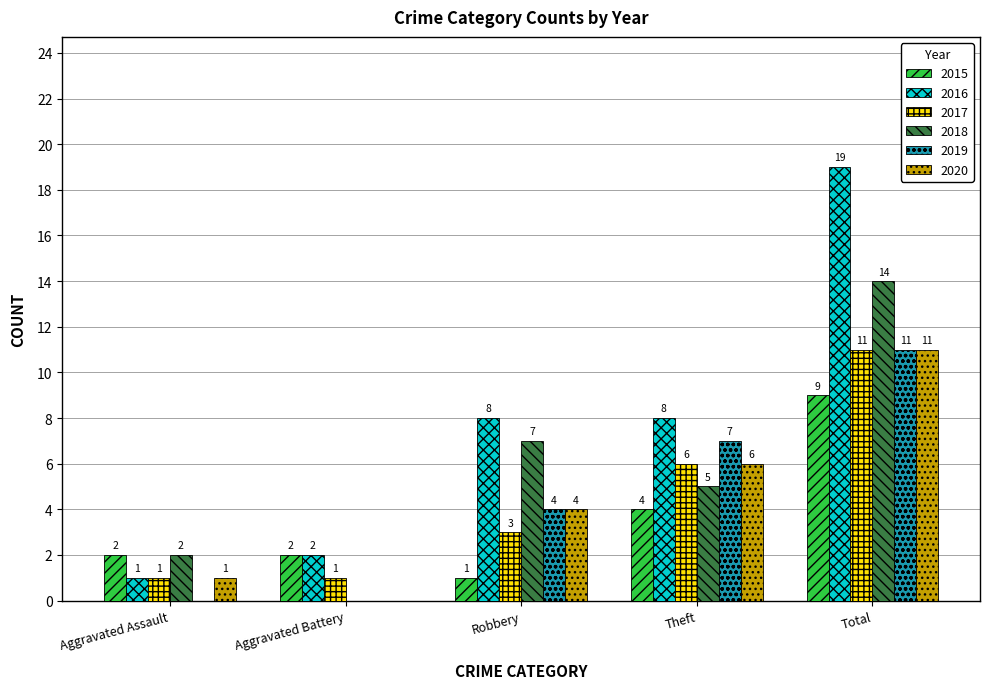

What is the average value of the 2019 series?

4